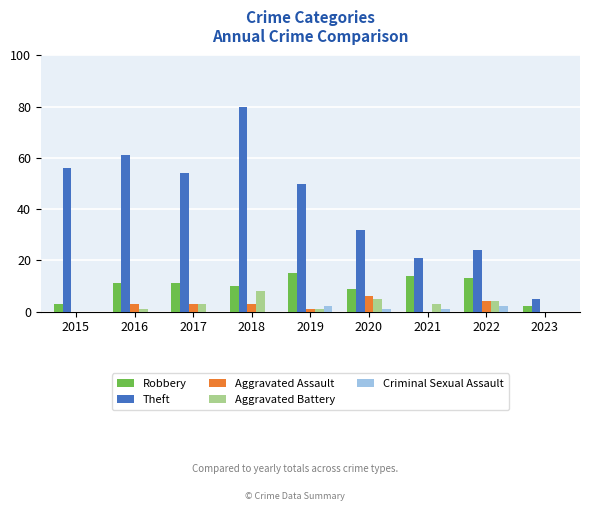

Which series changed the most between 2015 and 2021?

Theft